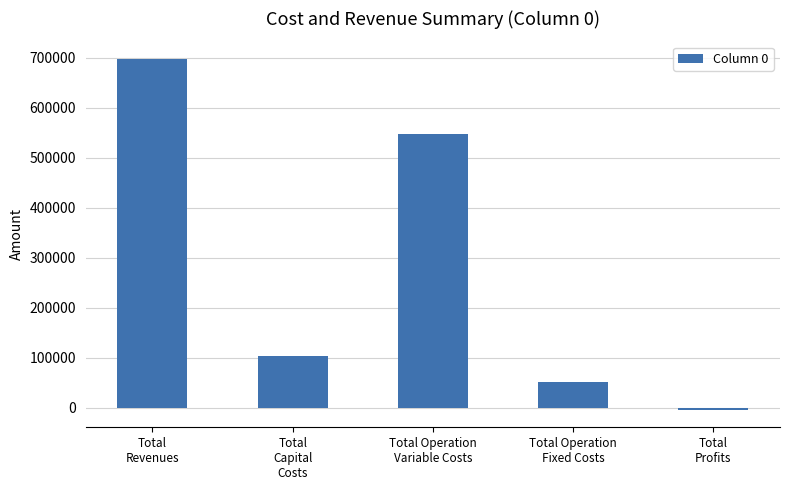

Reading left to right, what are all the values shown in this chart?

Total
Revenues=697851.2	Total
Capital
Costs=103840.0	Total Operation
Variable Costs=546582.1	Total Operation
Fixed Costs=51563.6	Total
Profits=-4134.5